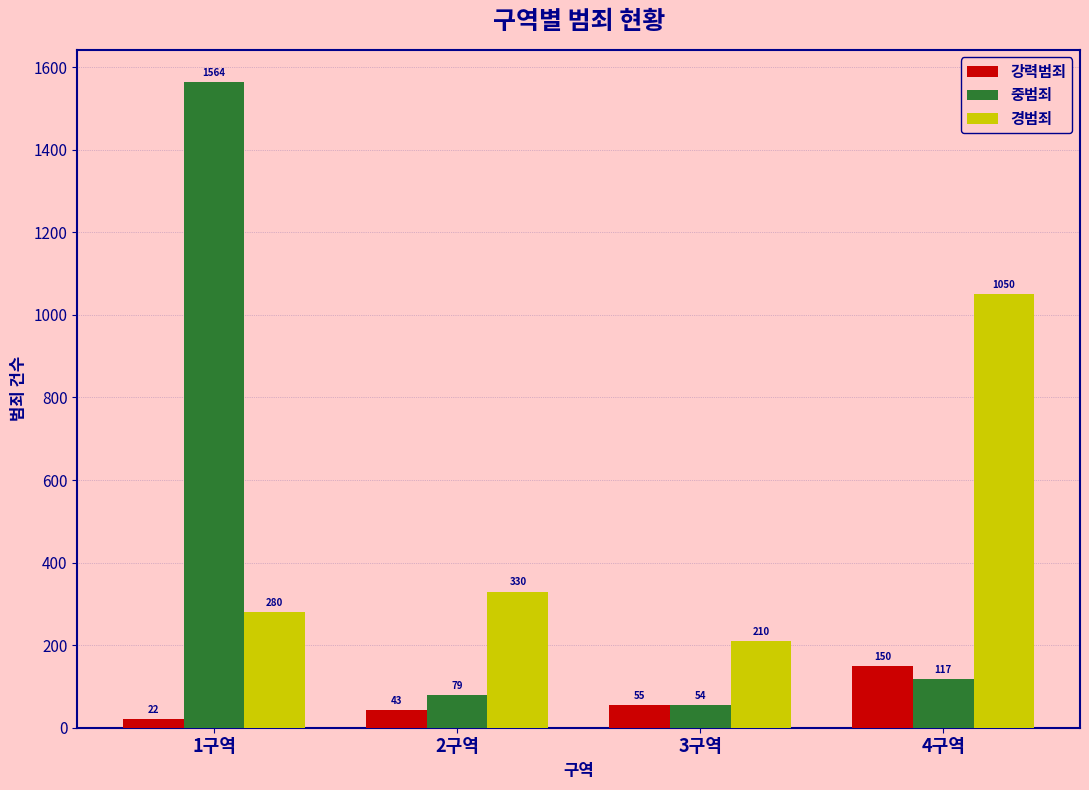

Reading left to right, what are all the values shown in this chart?

강력범죄: 22	43	55	150
중범죄: 1564	79	54	117
경범죄: 280	330	210	1050